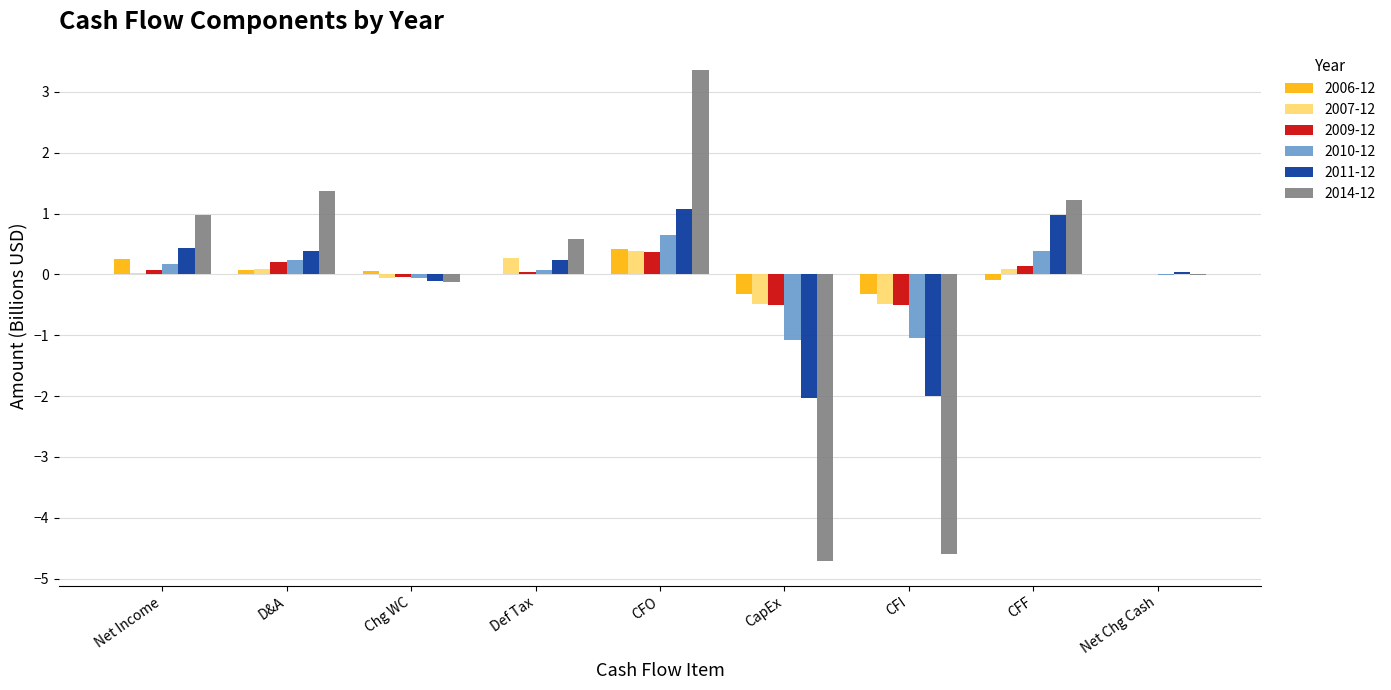

Is the value of 2009-12 at CFI greater than the value of 2006-12 at Net Income?

No